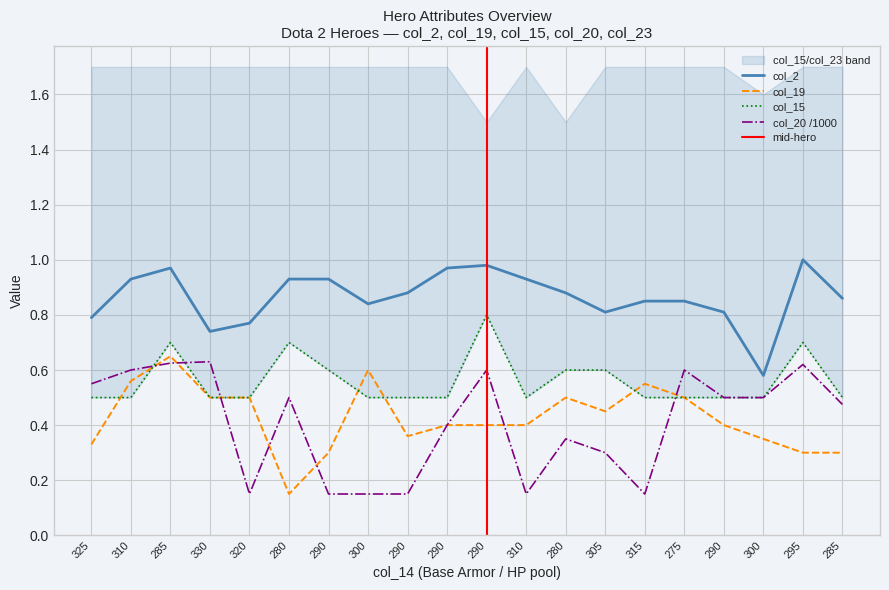

What is the spread (max minus min) of values at 315?

0.7